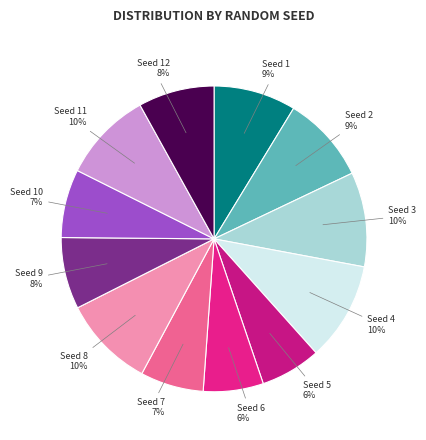

Which has a higher value, Seed 2 or Seed 12?

Seed 2